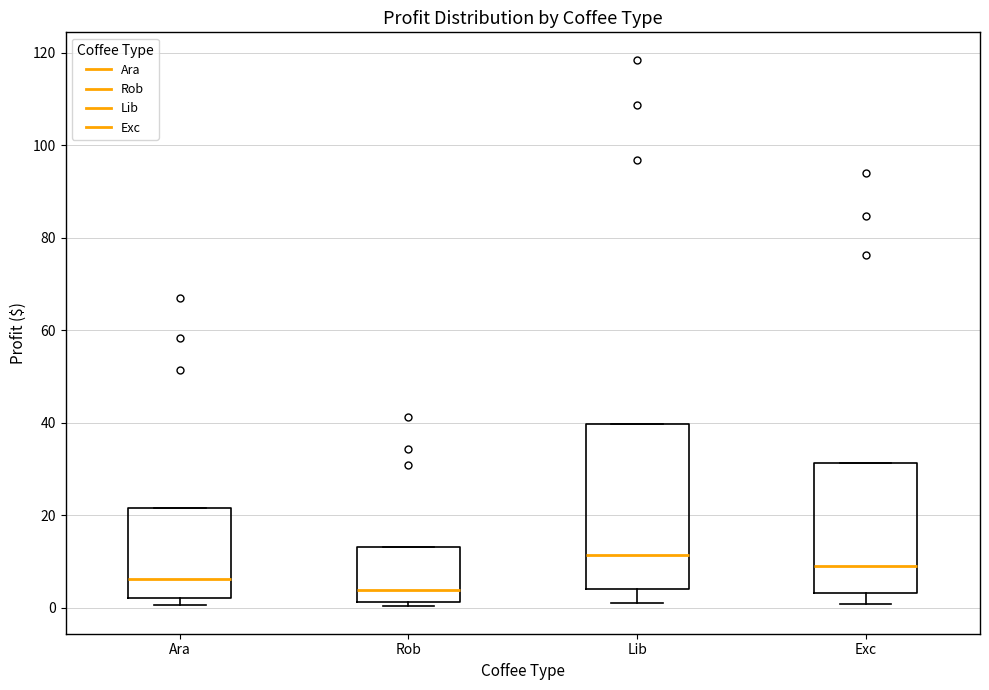

Reading left to right, transcribe this box plot: for each box, give where its median line is, the range the box spans, and where its two whiskers end, as read against the y-axis. The values are not printed on the chart, so give them approximately, as read against the axis.

Ara: median 6, box 2 to 22, whiskers 0 to 22
Rob: median 4, box 2 to 14, whiskers 0 to 14
Lib: median 12, box 4 to 40, whiskers 2 to 40
Exc: median 10, box 4 to 32, whiskers 0 to 32